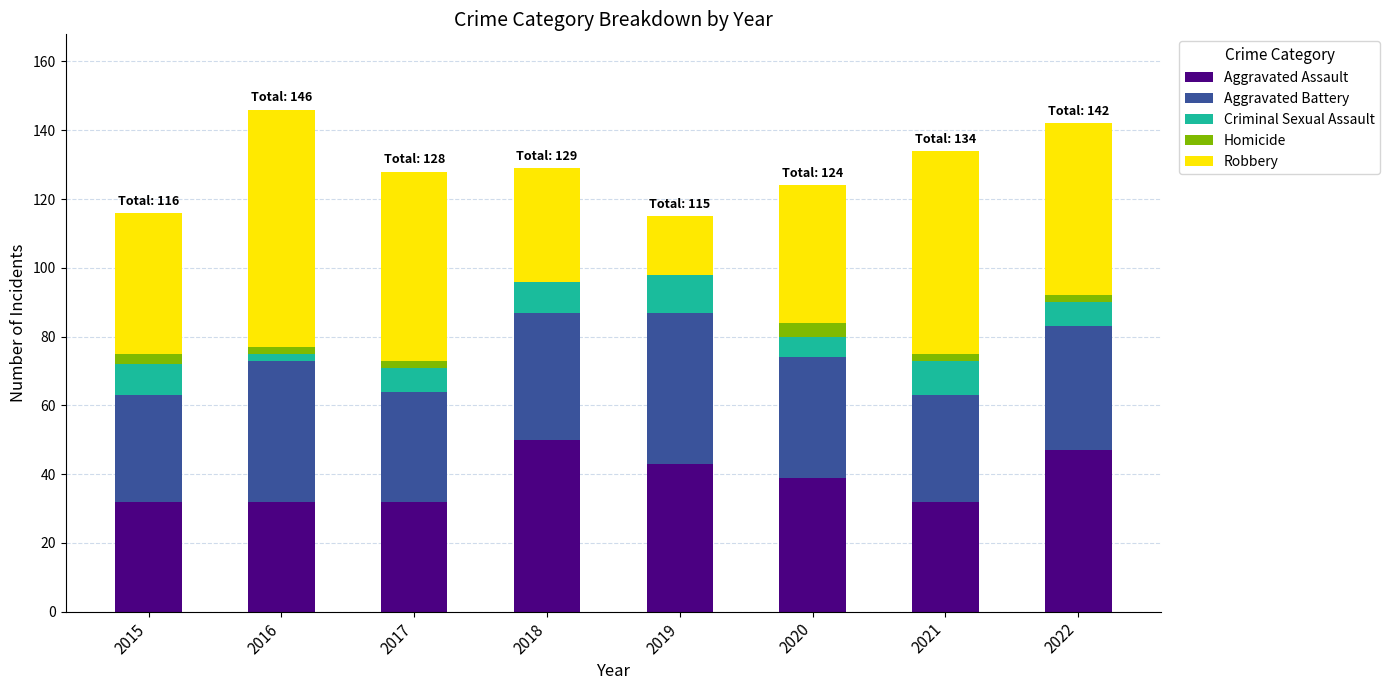

Which category has the highest value in the Aggravated Assault series?

2018